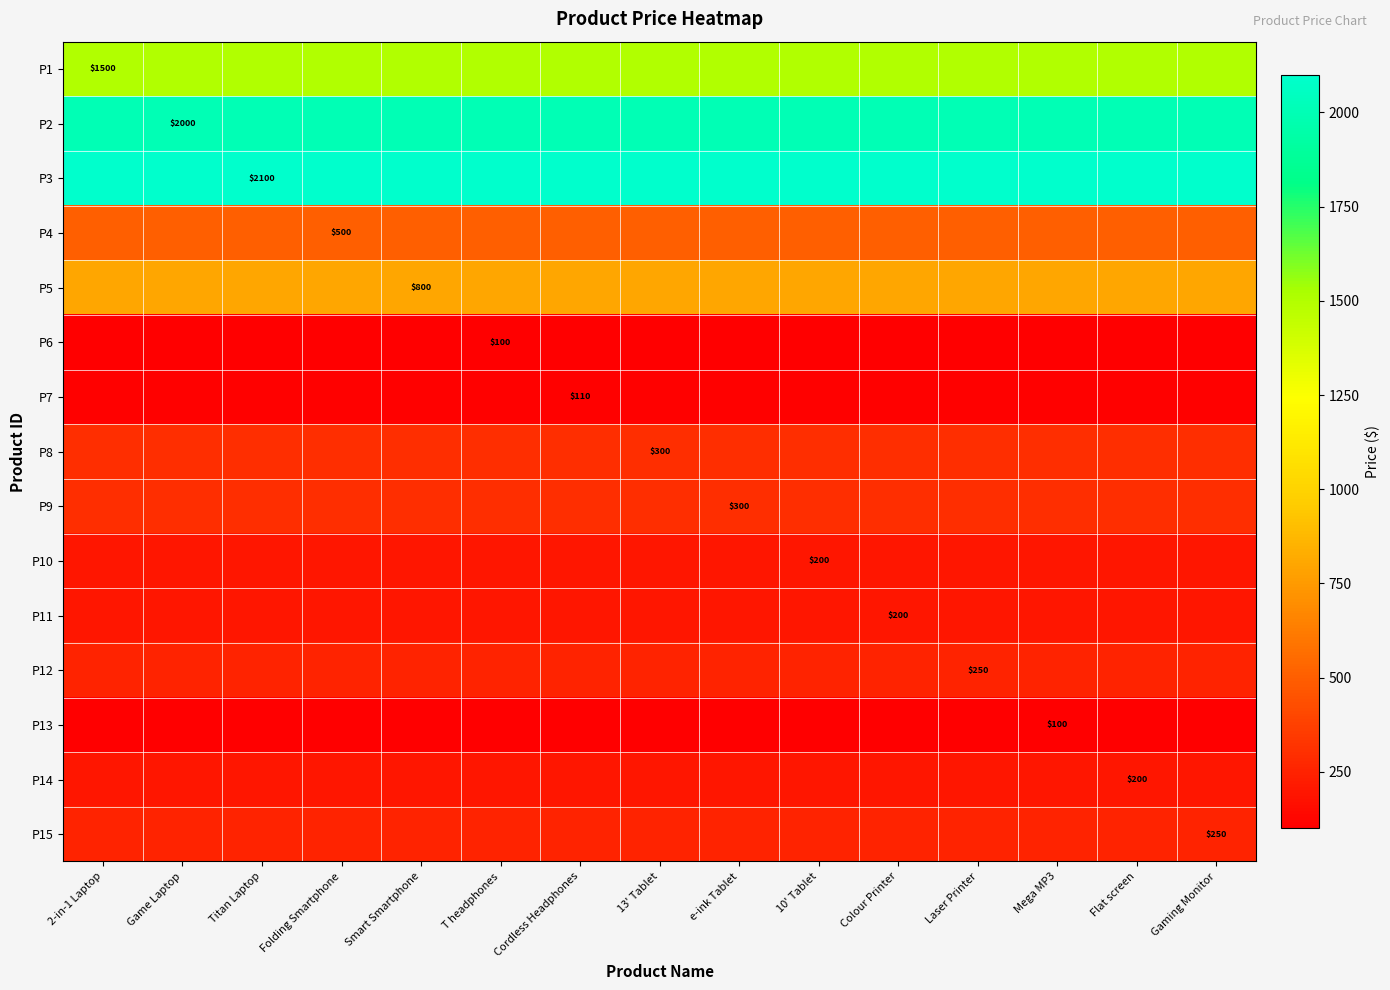

True or false: P6 has a value of 34 at Game Laptop.

False